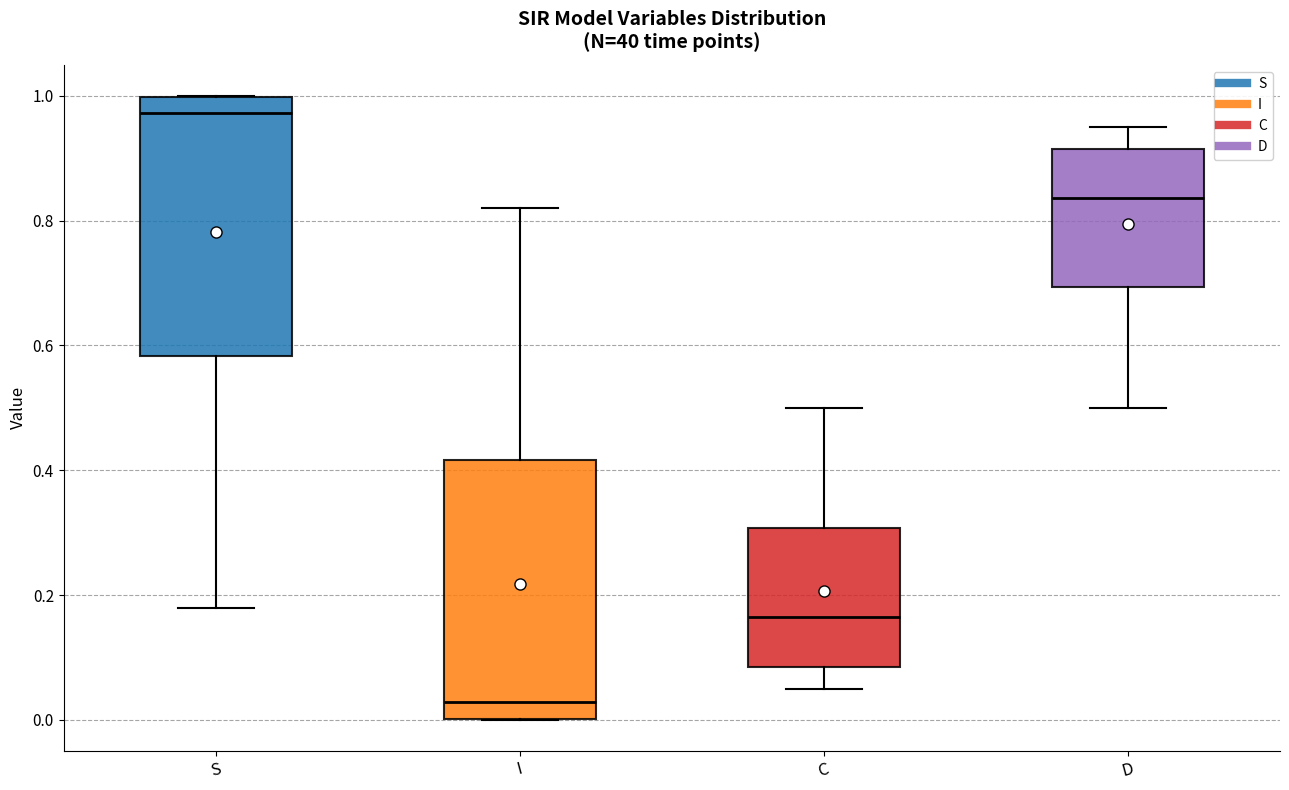

Where does the median line of the box for D sit on the y-axis? The values are not printed on the chart, so give them approximately, as read against the axis.

0.84